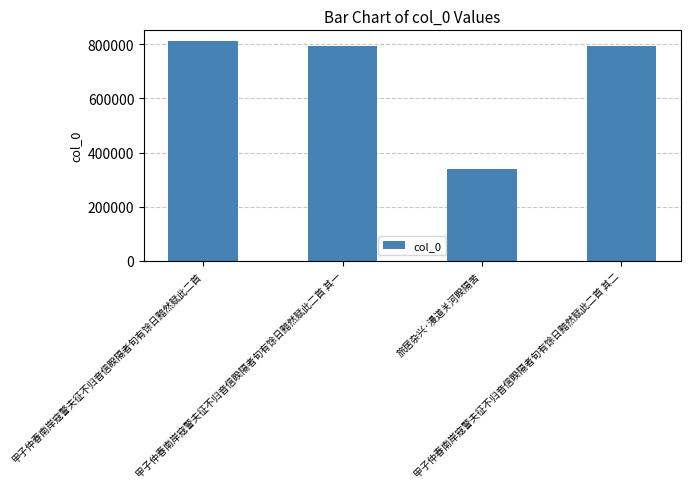

What is the change in value from 甲子仲春南岸寇警夫征不归音信睽隔者旬有馀日黯然赋此二首 to 旅居杂兴·漫道关河睽隔苦?

-472604